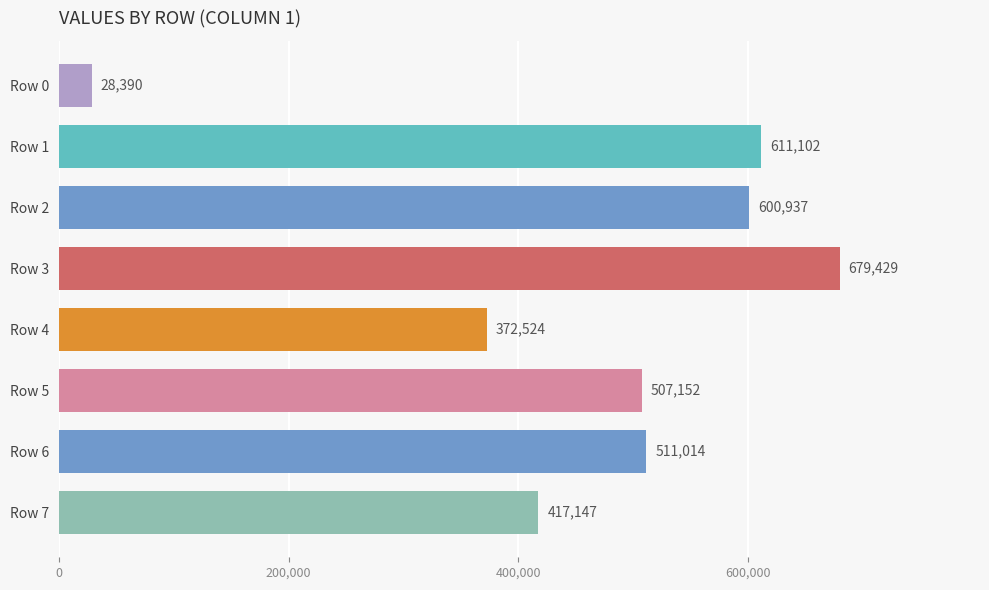

What is the ratio of the value at Row 6 to the value at Row 7?

1.2